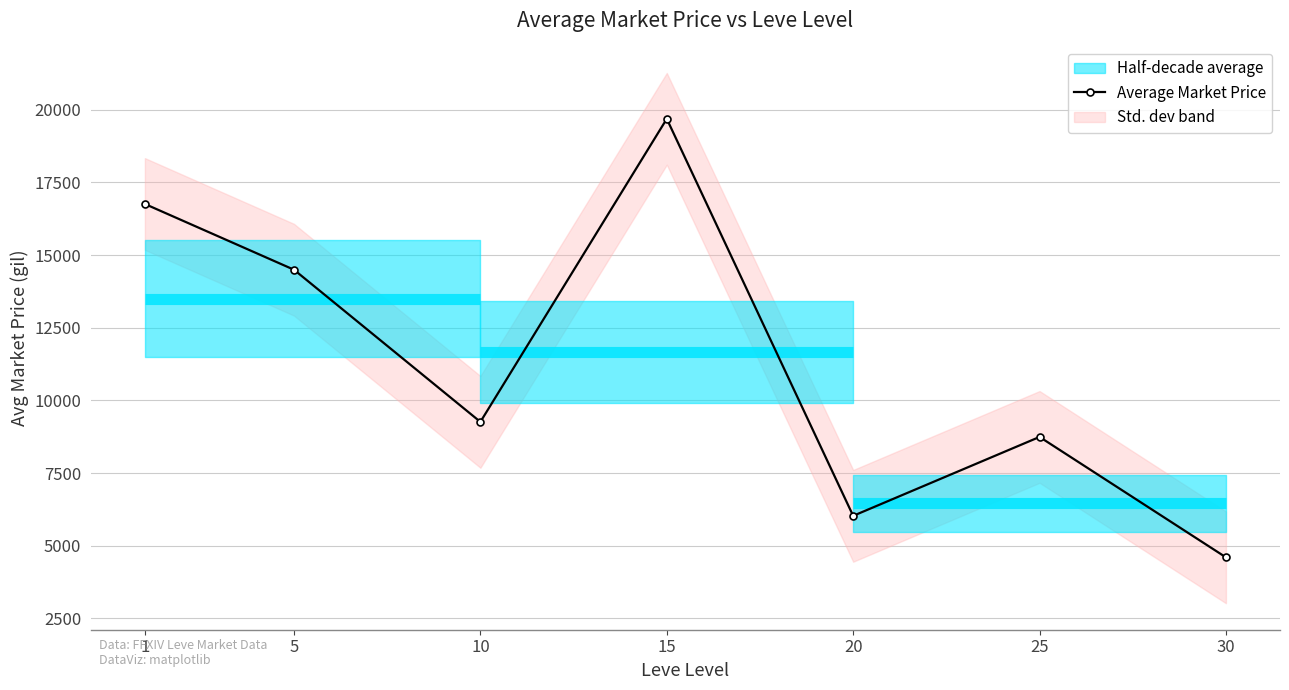

Reading right to left, transcribe all the data shown in this chart.

4599.7	8743.0	6027.6	19688.2	9260.8	14495.6	16758.1